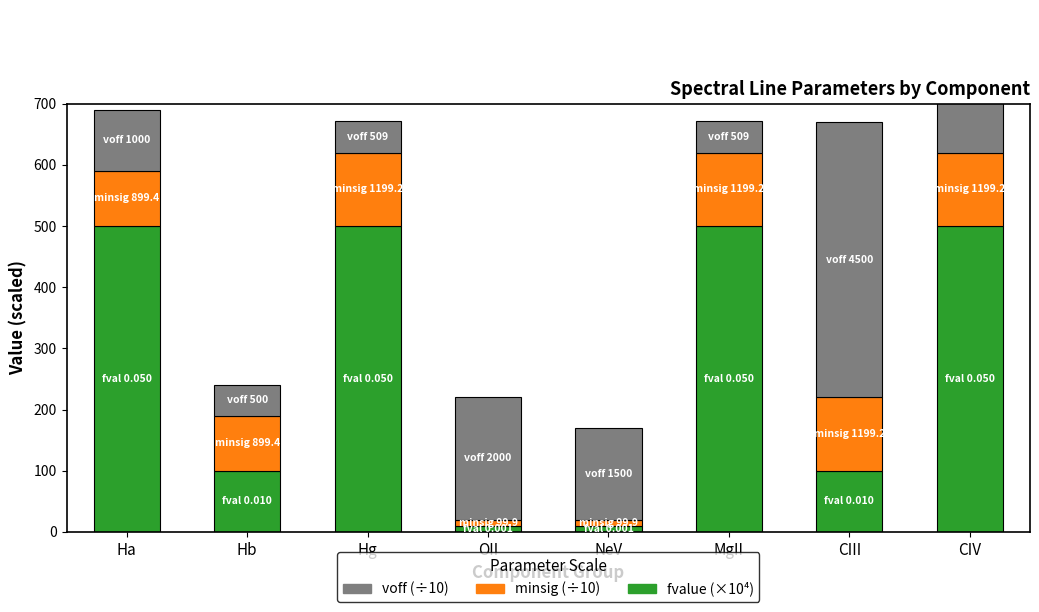

The fvalue (×10⁴) series shows 165.6 at MgII. True or false?

False